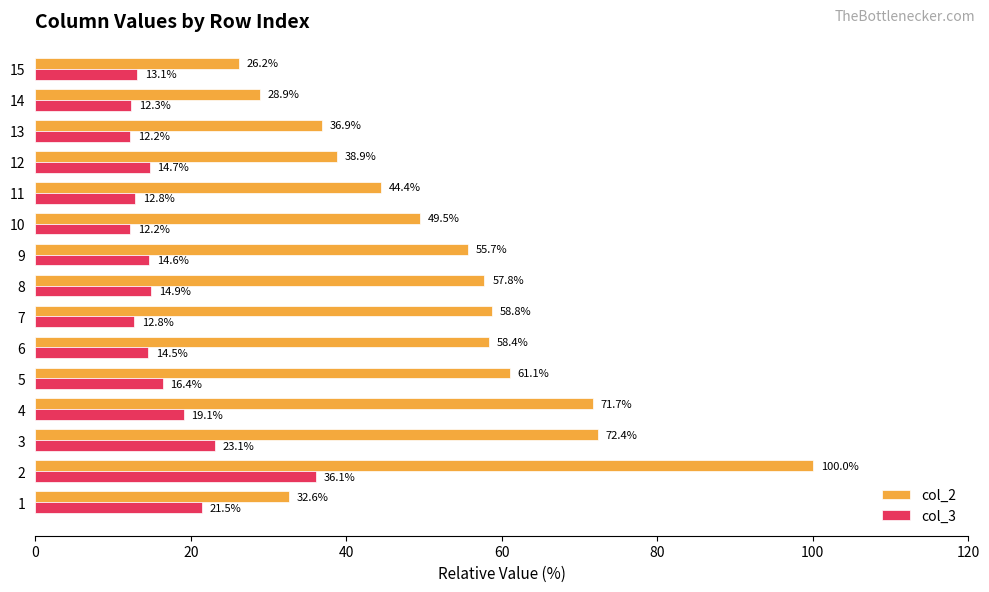

What is the maximum value for col_2?

100.0